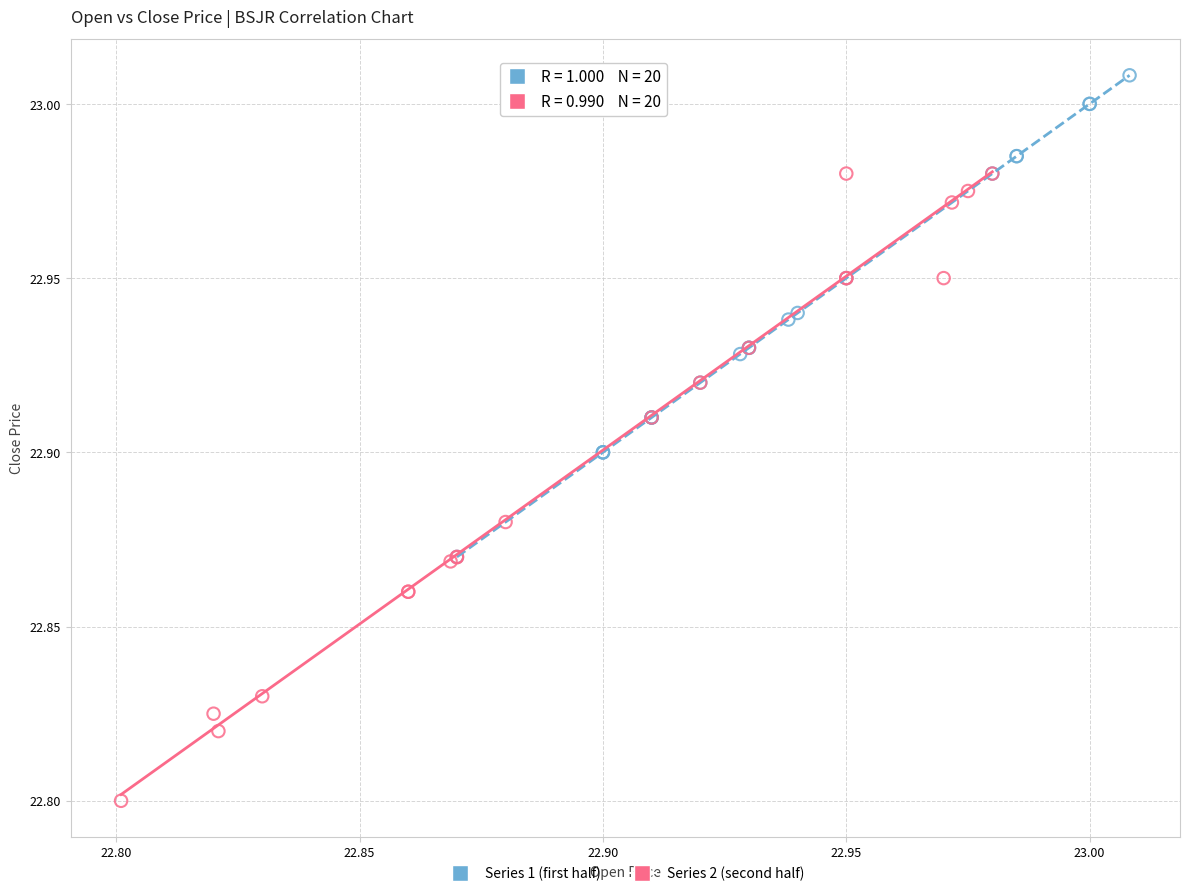

Which series reaches the minimum Y coordinate?

Series 2 (second half)